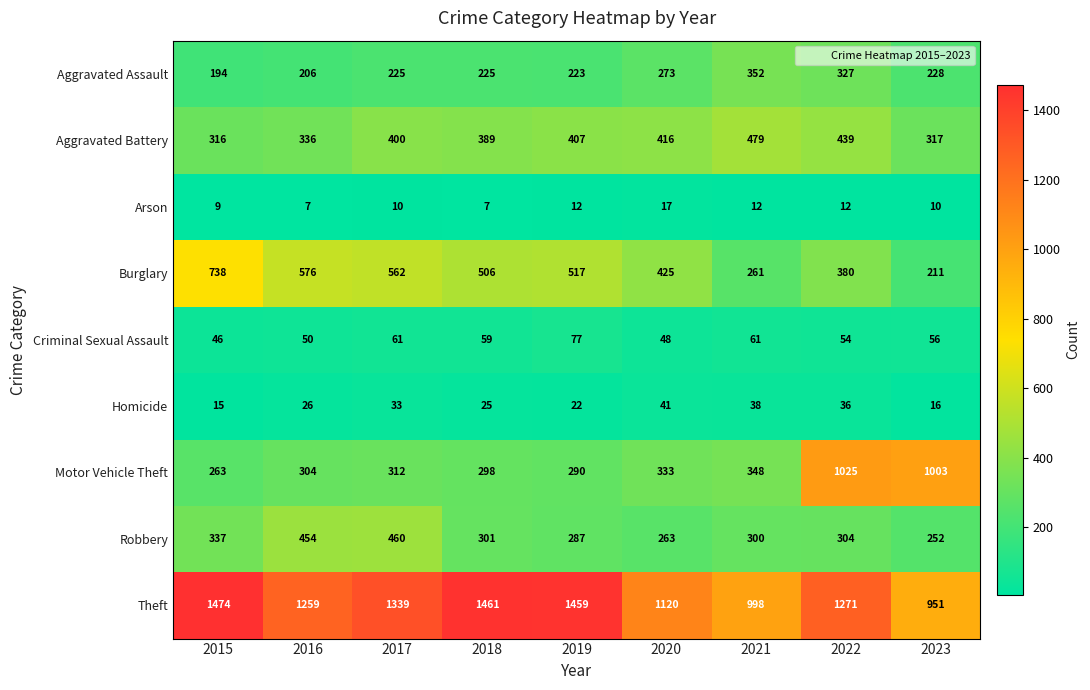

At 2020, list the series in order from smallest to largest.

Arson, Homicide, Criminal Sexual Assault, Robbery, Aggravated Assault, Motor Vehicle Theft, Aggravated Battery, Burglary, Theft